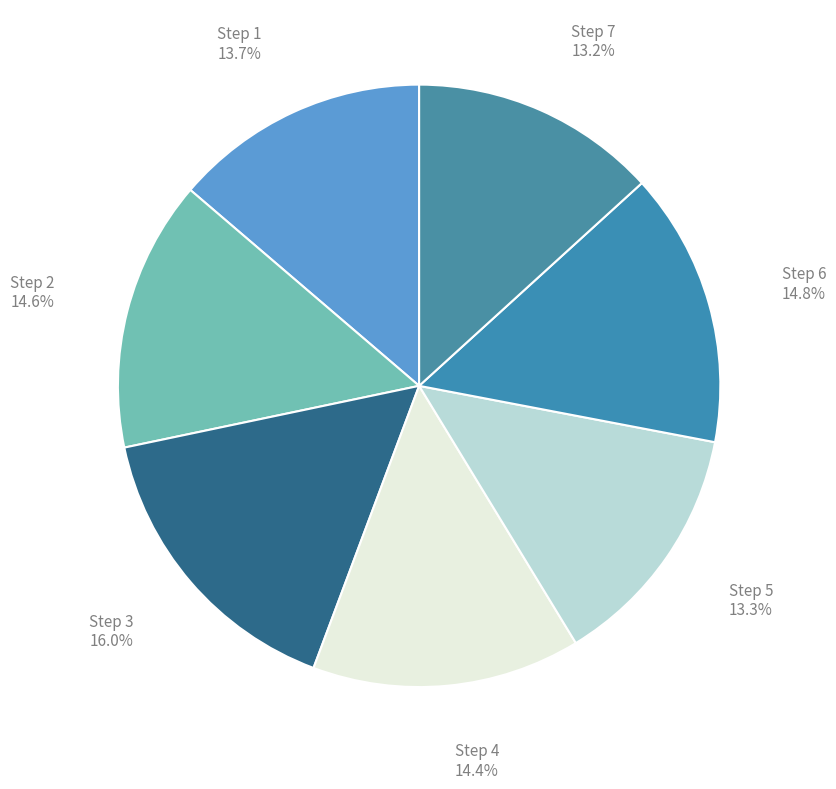

How many slices are in this pie chart?

7